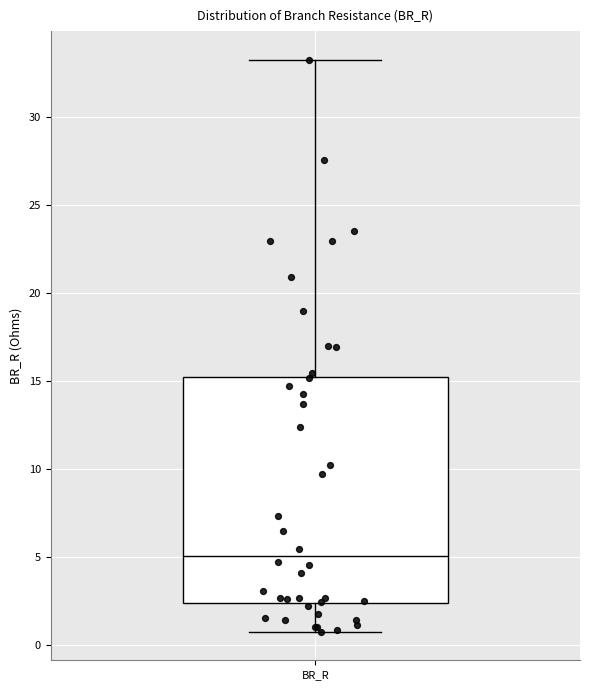

Read this box plot against the y-axis: the position of the median line, the range covered by the box, and the ends of both whiskers. The values are not printed on the chart, so give them approximately, as read against the axis.

median 5.0, box 2.5 to 15.0, whiskers 0.5 to 33.0